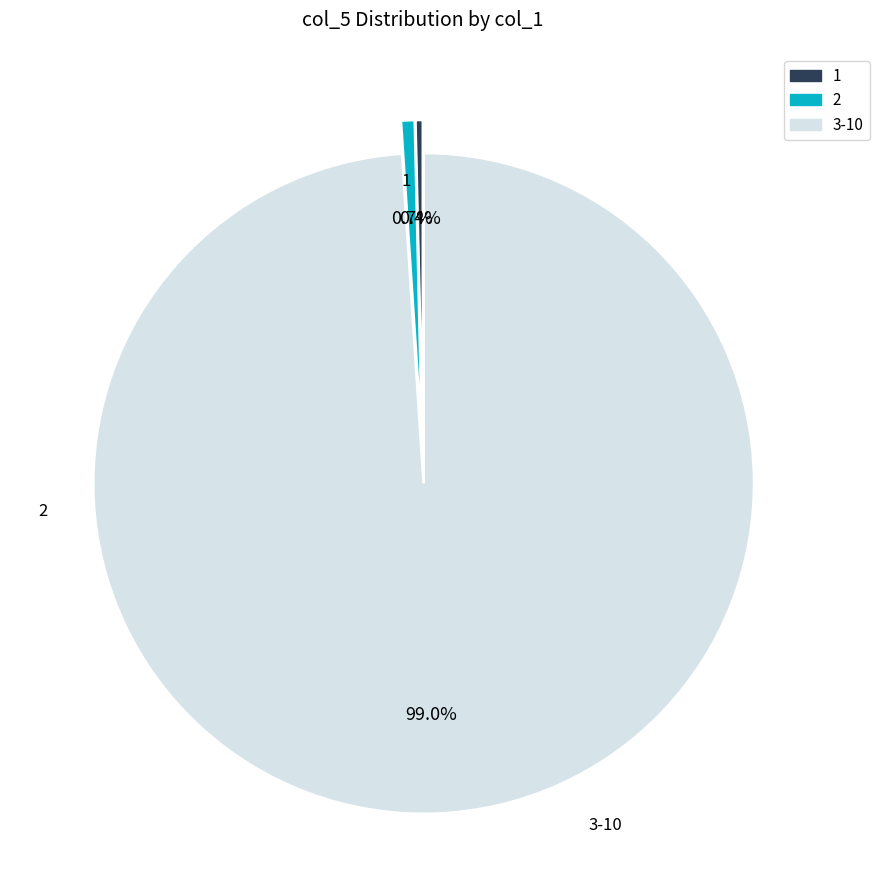

Does any single category account for the majority?

Yes